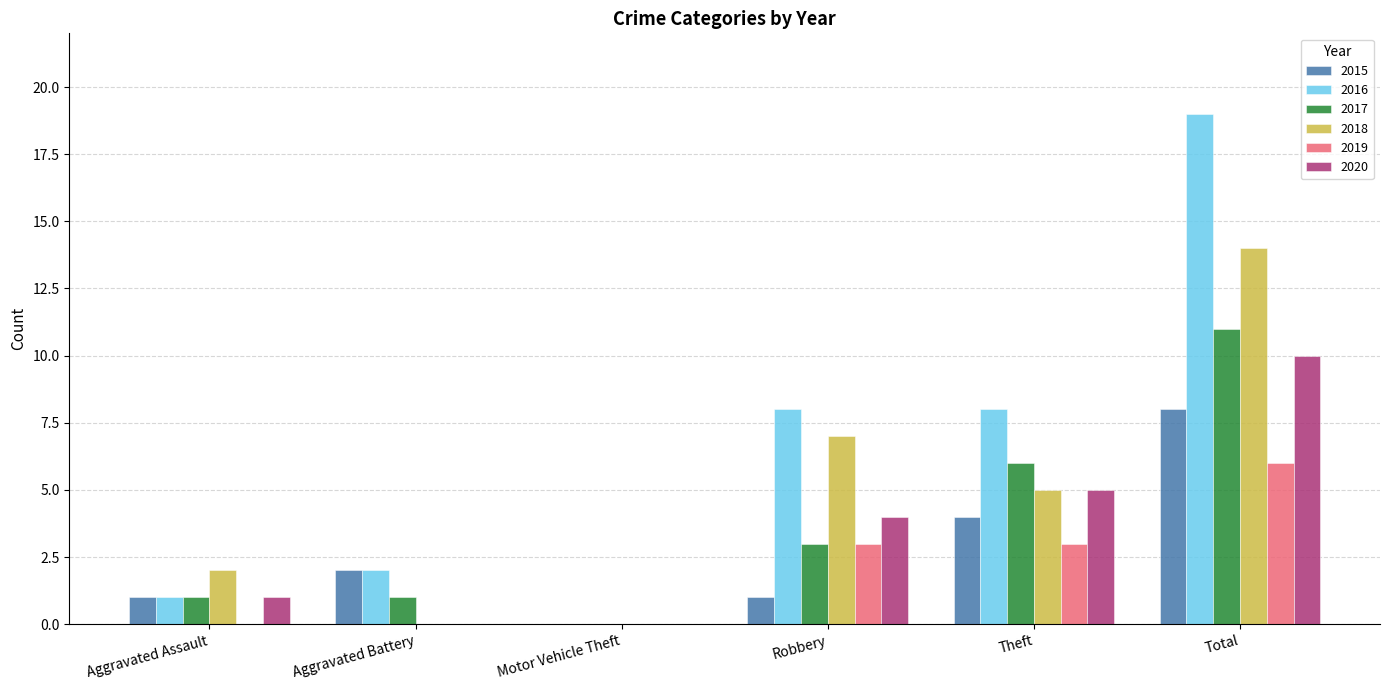

What is the sum of the 2015 values at Aggravated Assault and Aggravated Battery?

3